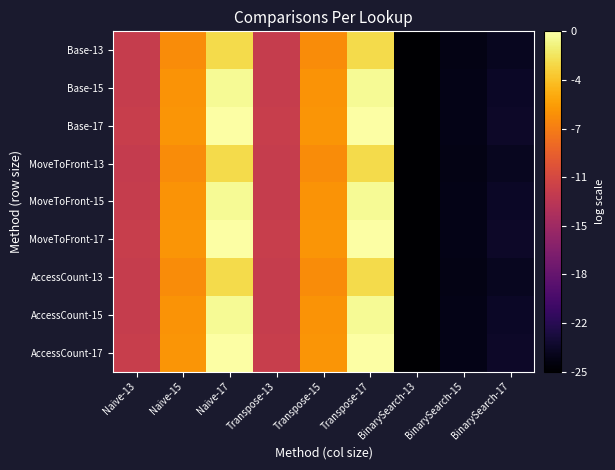

Rank the series at Transpose-13 from highest to lowest value.

Base-17, MoveToFront-17, AccessCount-17, Base-15, MoveToFront-15, AccessCount-15, Base-13, MoveToFront-13, AccessCount-13